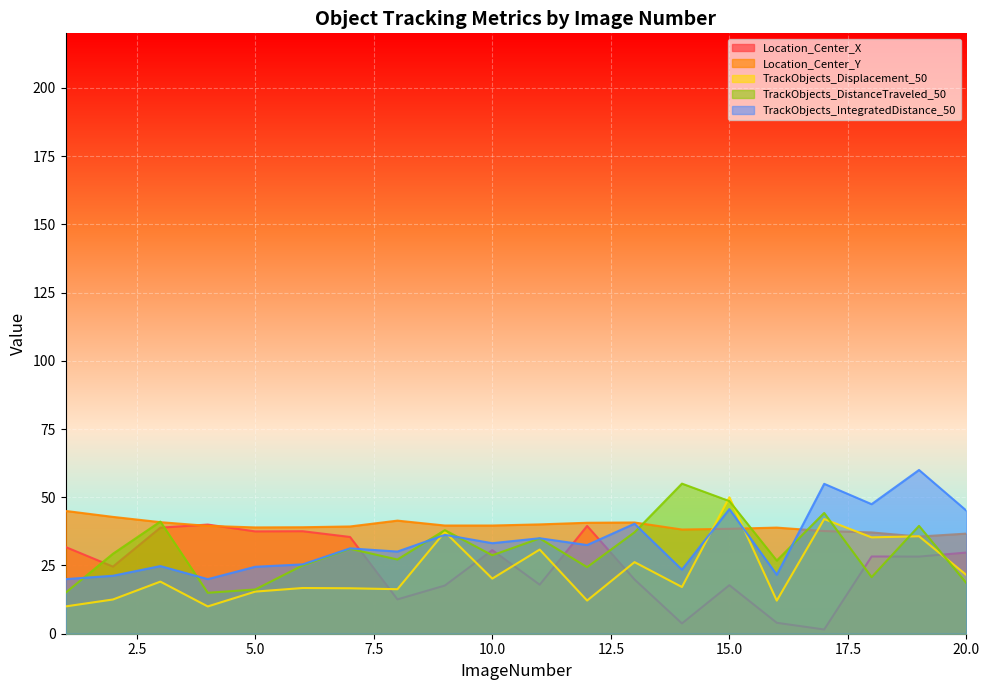

The TrackObjects_DistanceTraveled_50 series shows 34.9 at 11. True or false?

True